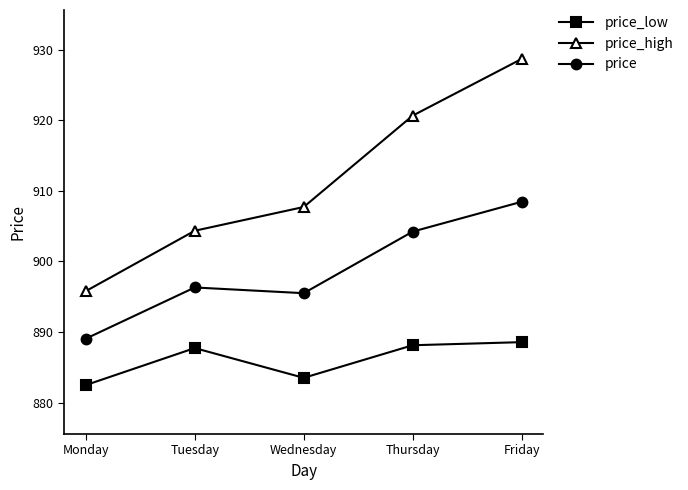

What is the greatest value displayed?

928.7